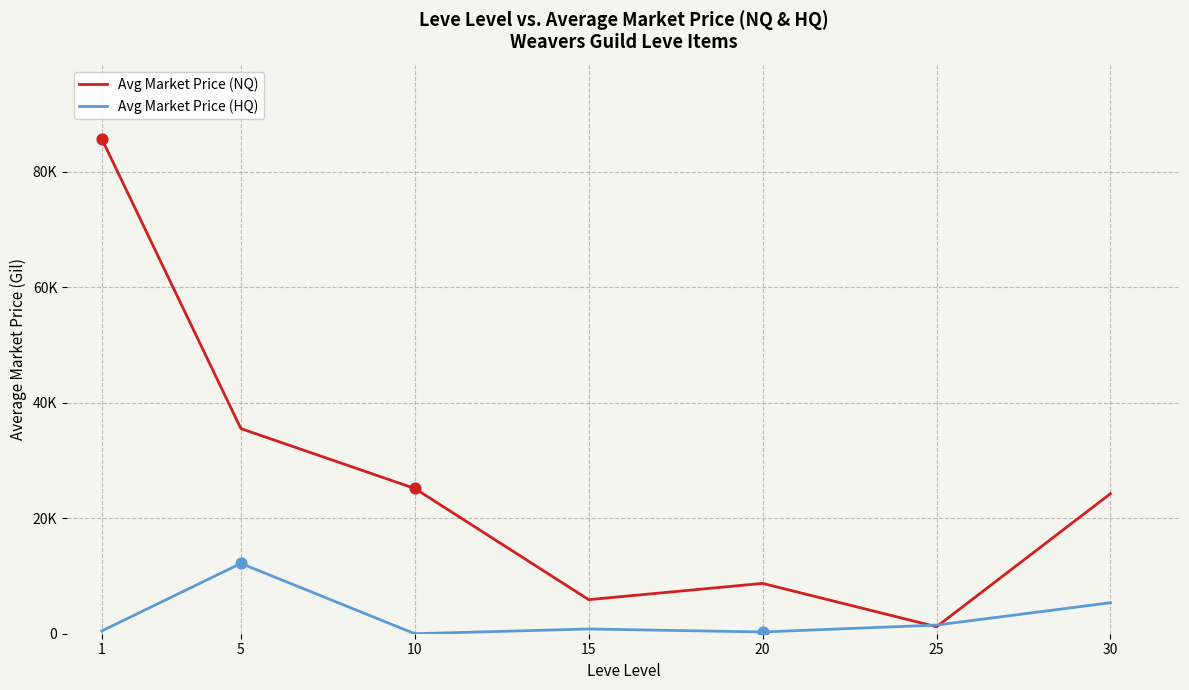

What are all the series names shown in the legend?

Avg Market Price (NQ), Avg Market Price (HQ)